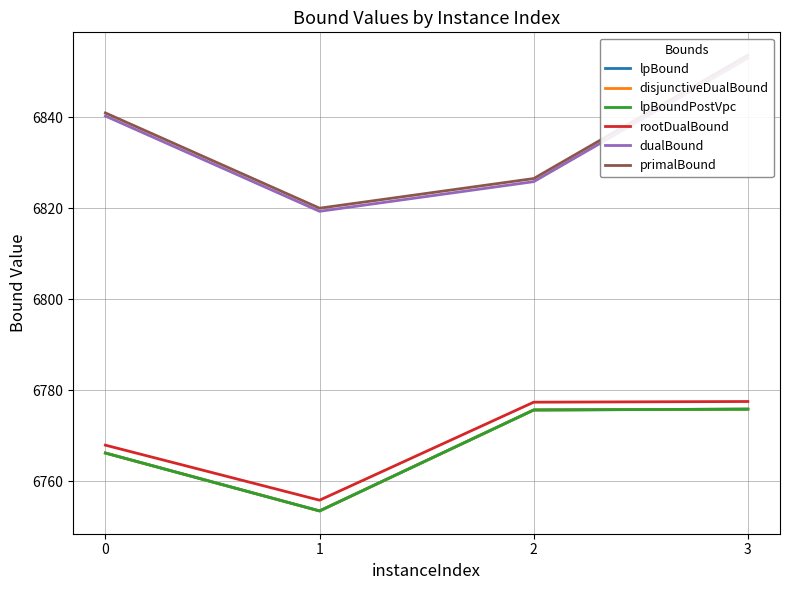

What is the lowest value of the lpBound series?

6753.5